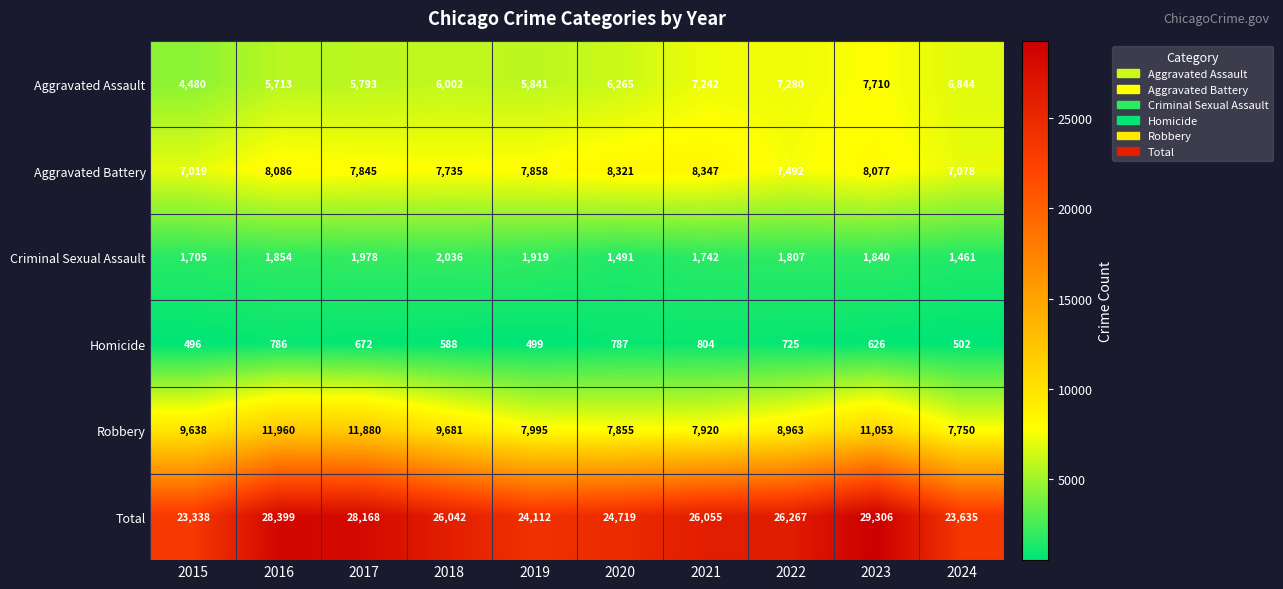

At how many categories does at least one series exceed 11605?

10